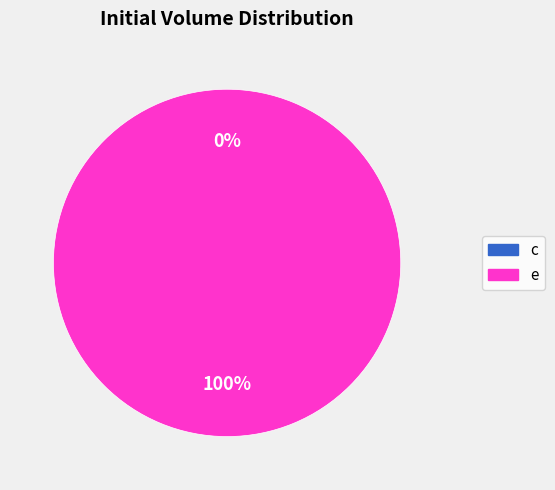

Is there any slice that represents more than half of the pie?

Yes